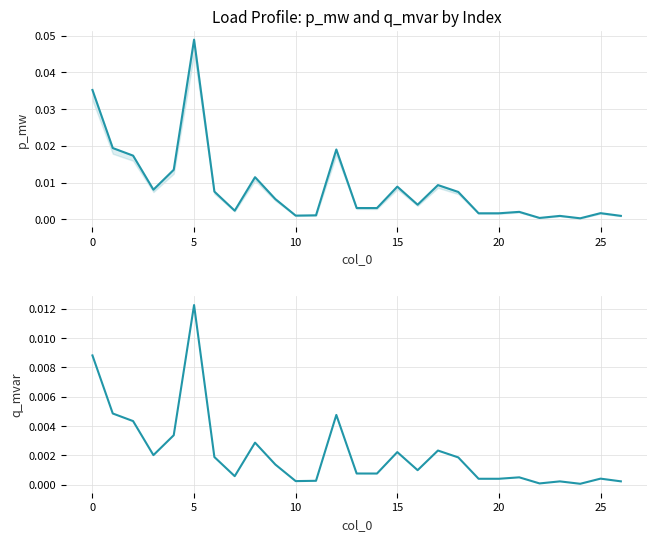

What are all the series names shown in the legend?

p_mw, q_mvar